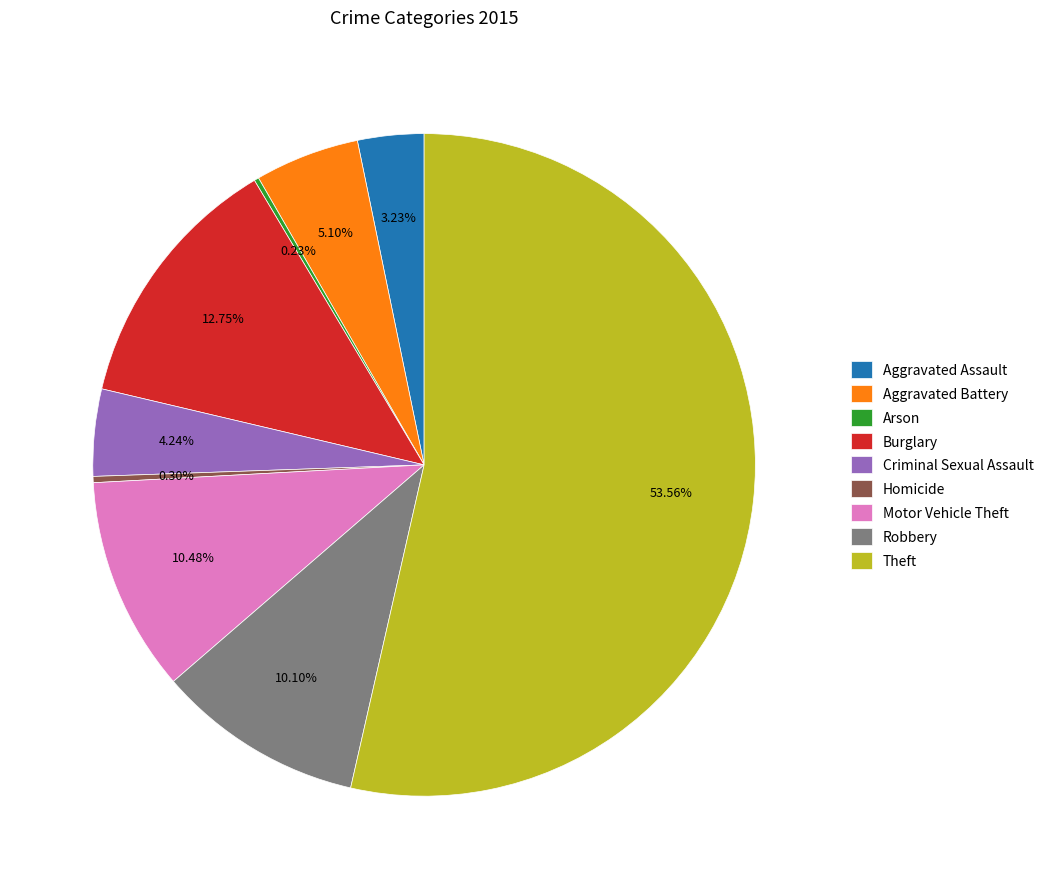

Is the sum of Homicide and Criminal Sexual Assault greater than half?

No